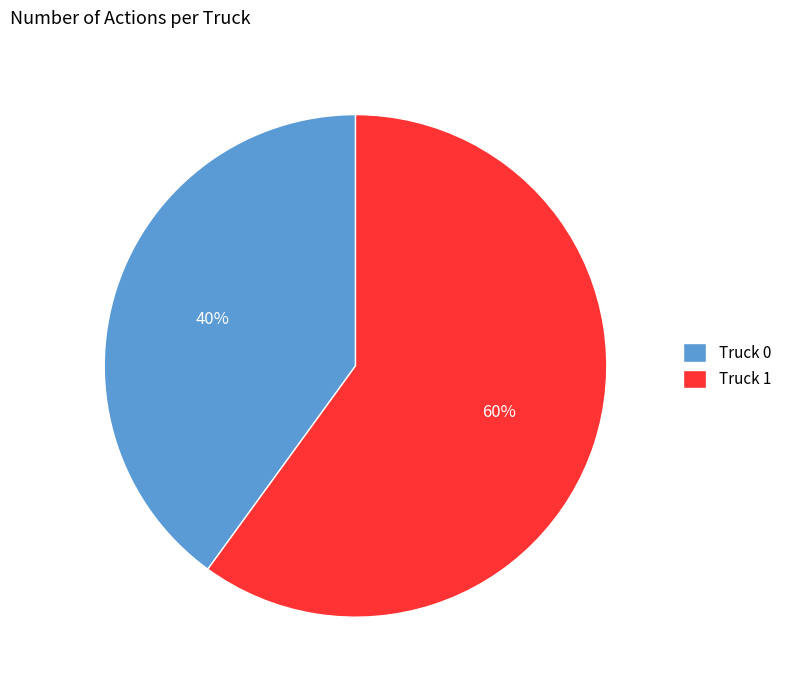

Count the number of slices in the pie.

2